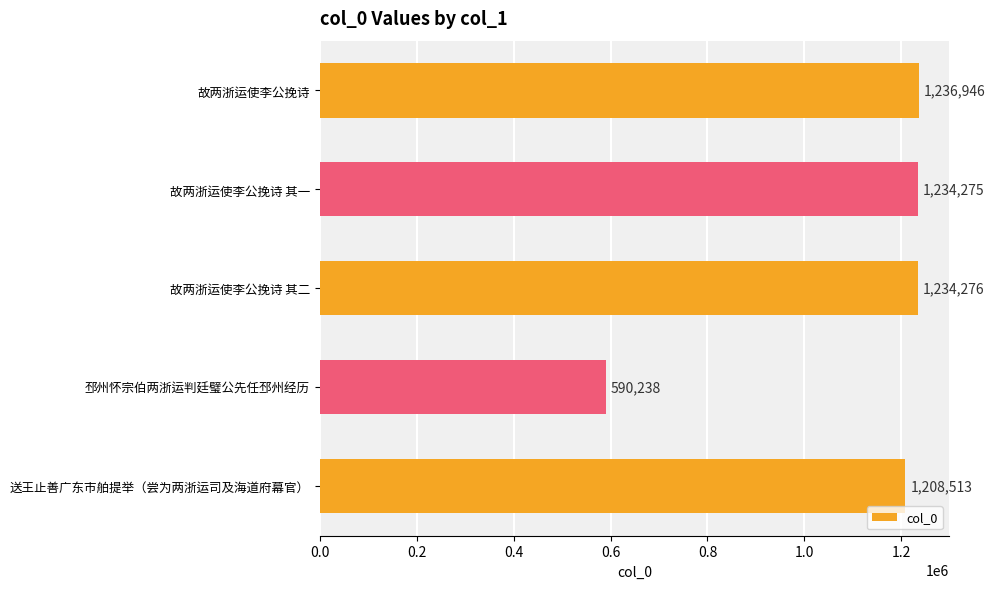

What is the ratio of the value at 邳州怀宗伯两浙运判廷璧公先任邳州经历 to the value at 故两浙运使李公挽诗 其二?

0.5